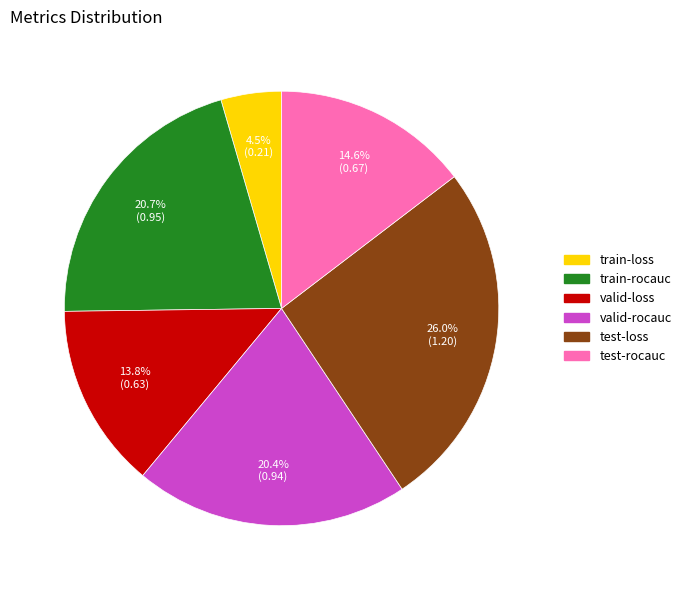

Does test-rocauc account for over 50% of the chart?

No